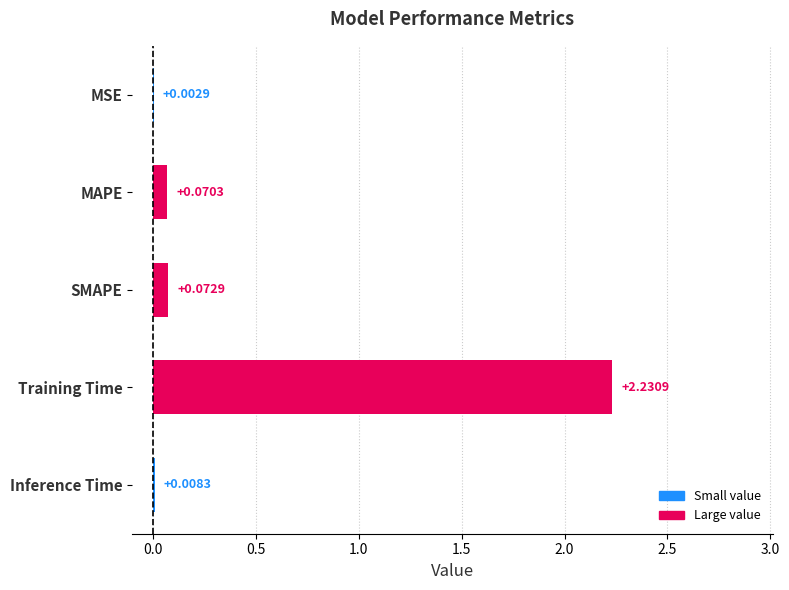

Between MAPE and SMAPE, which is larger?

SMAPE